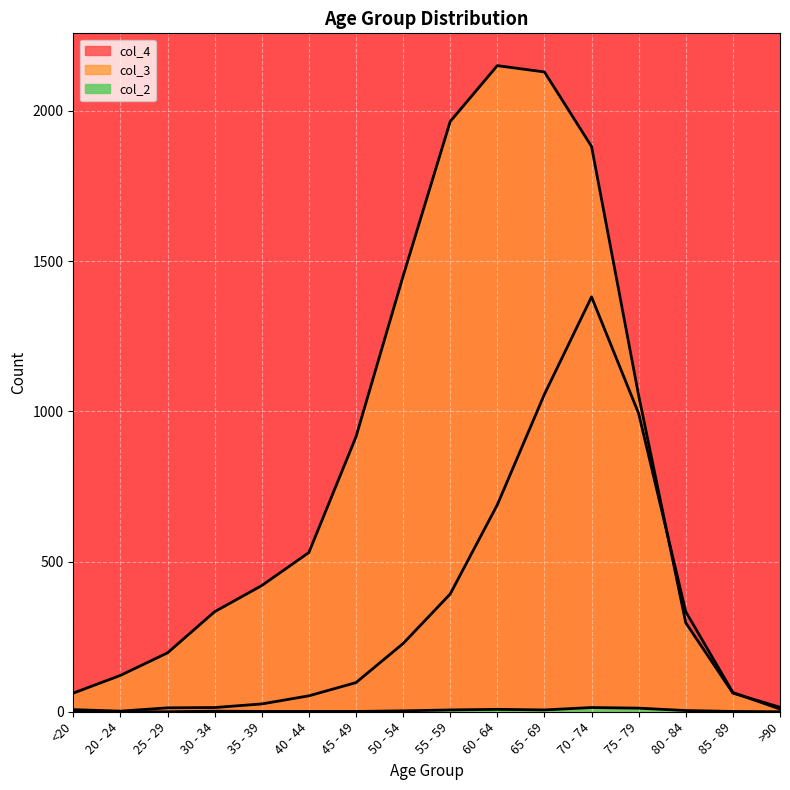

In col_4, how many points are lower than both neighbors (excluding endpoints)?

1